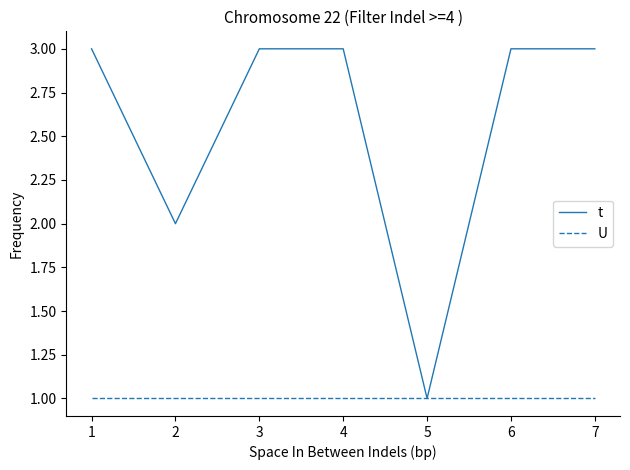

Rank the series at 3 from highest to lowest value.

t, U